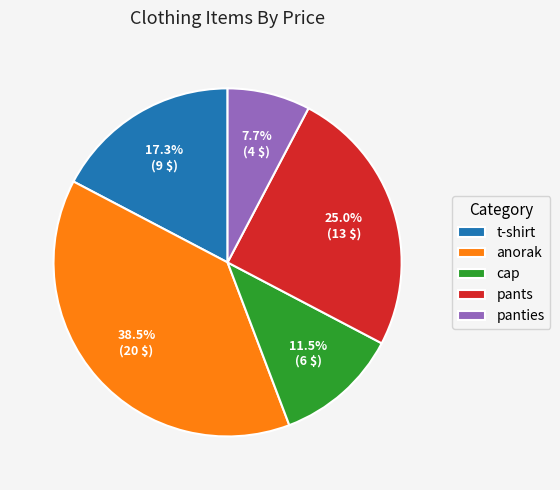

Rank the categories by value from lowest to highest.

panties, cap, t-shirt, pants, anorak